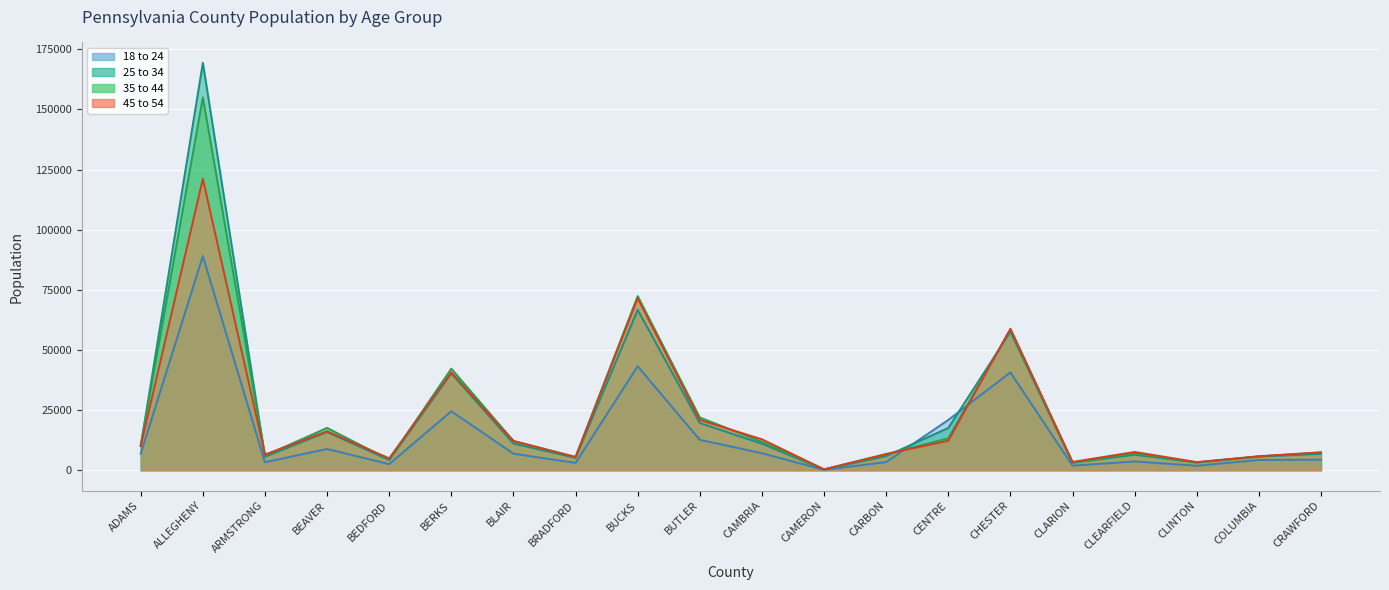

True or false: 25 to 34 has a value of 9796 at CARBON.

False